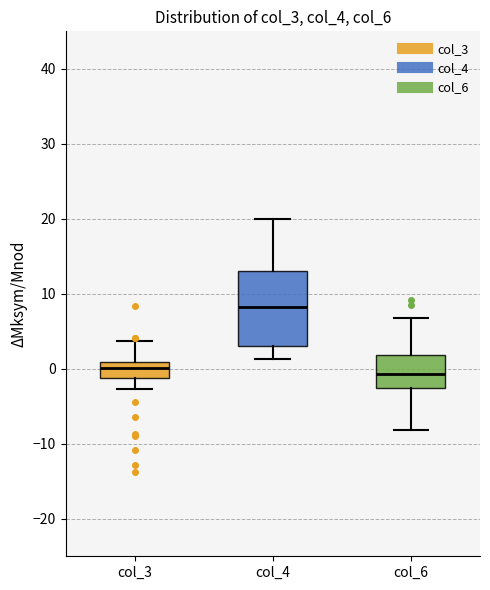

Reading left to right, read every box against the y-axis: the position of its median line, the range the box covers, and the ends of its whiskers. The values are not printed on the chart, so give them approximately, as read against the axis.

col_3: median 0, box -1 to 1, whiskers -3 to 4
col_4: median 8, box 3 to 13, whiskers 1 to 20
col_6: median -1, box -3 to 2, whiskers -8 to 7